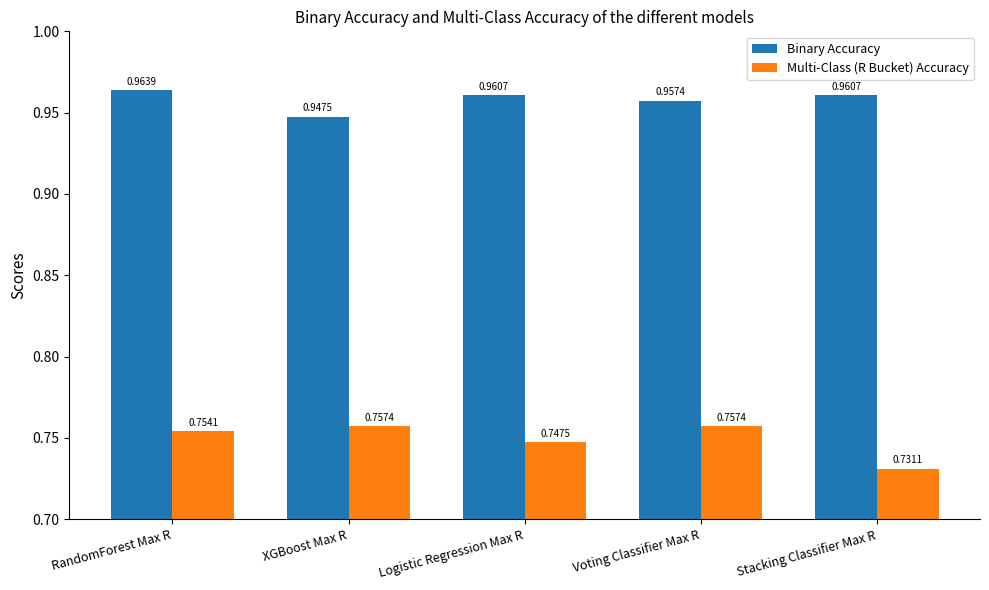

Which label corresponds to the largest value in the chart?

RandomForest Max R